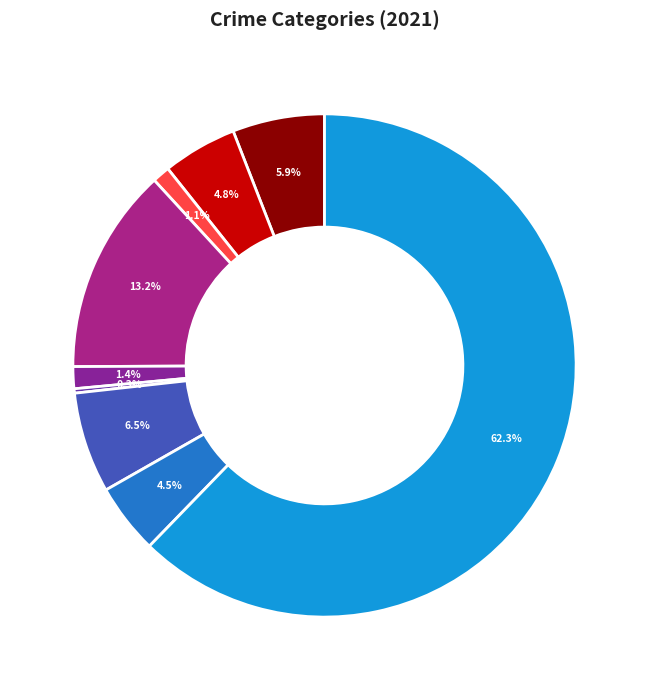

How many slices are in this pie chart?

9